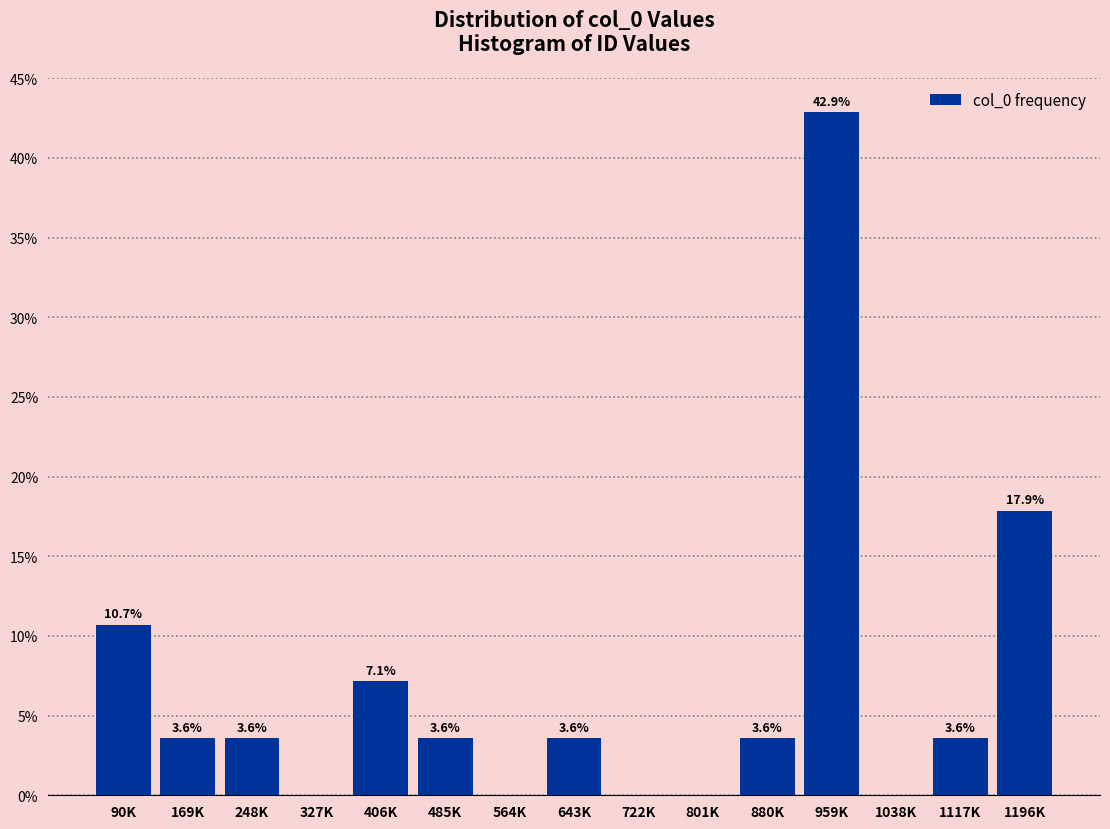

Reading left to right, transcribe all the data shown in this chart.

90K=10.7	169K=3.6	248K=3.6	327K=0.0	406K=7.1	485K=3.6	564K=0.0	643K=3.6	722K=0.0	801K=0.0	880K=3.6	959K=42.9	1038K=0.0	1117K=3.6	1196K=17.9